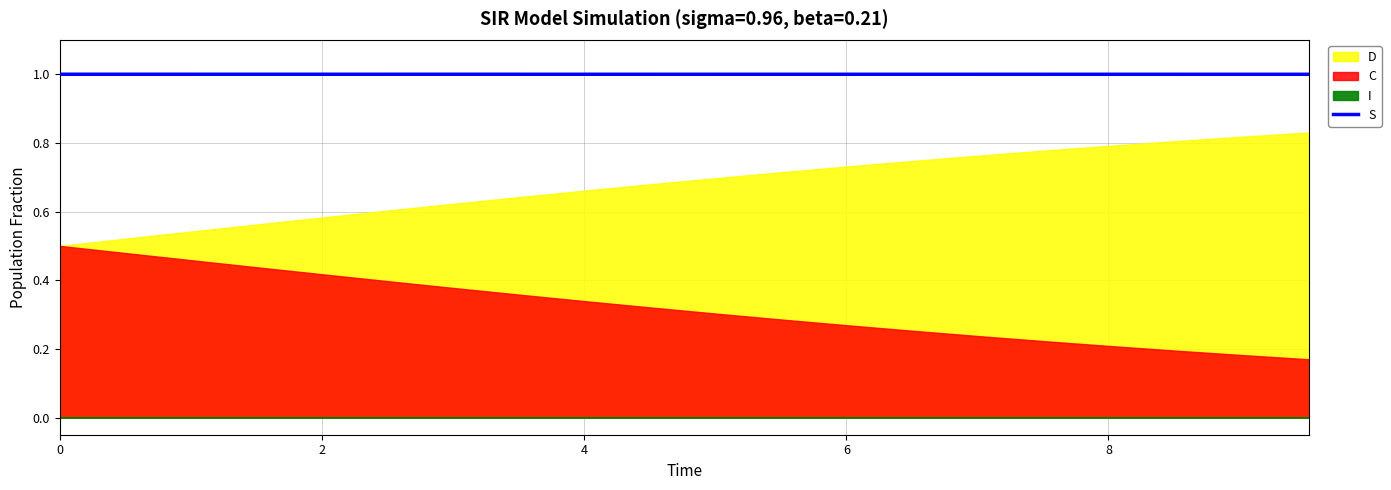

How many data points does each series have?

20